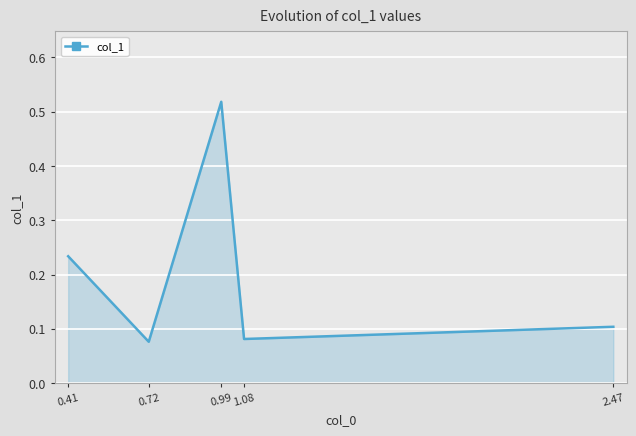

True or false: the data has more than 1 interior local peaks.

False